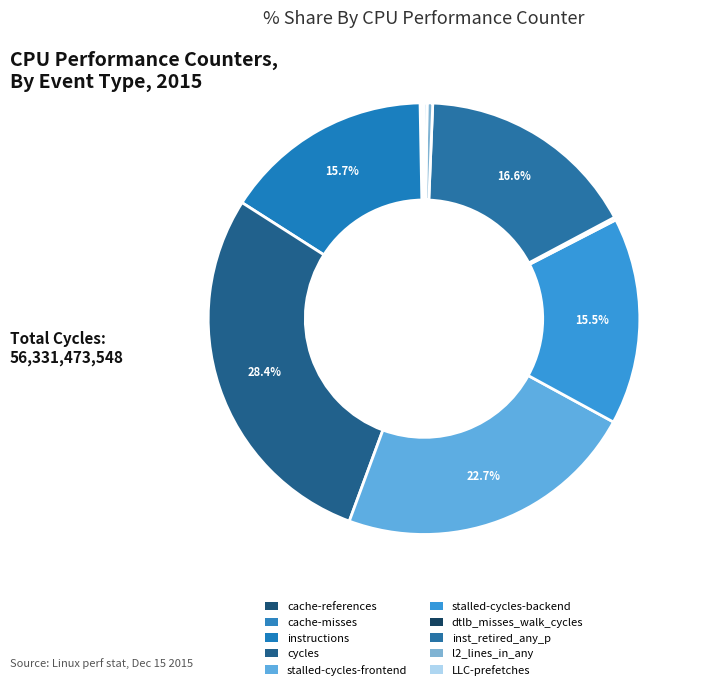

Is it true that stalled-cycles-backend is 7% of the pie?

False